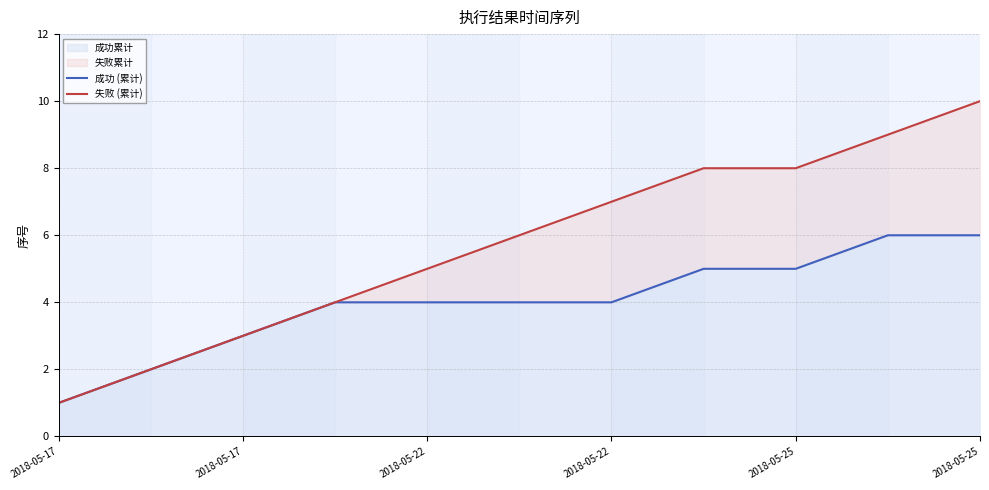

Which series has the widest spread of values?

失败 (累计)